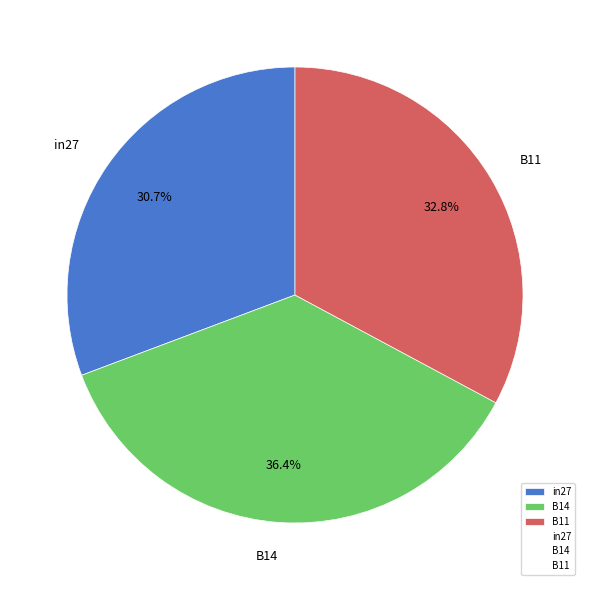

Is there a majority slice in this chart?

No